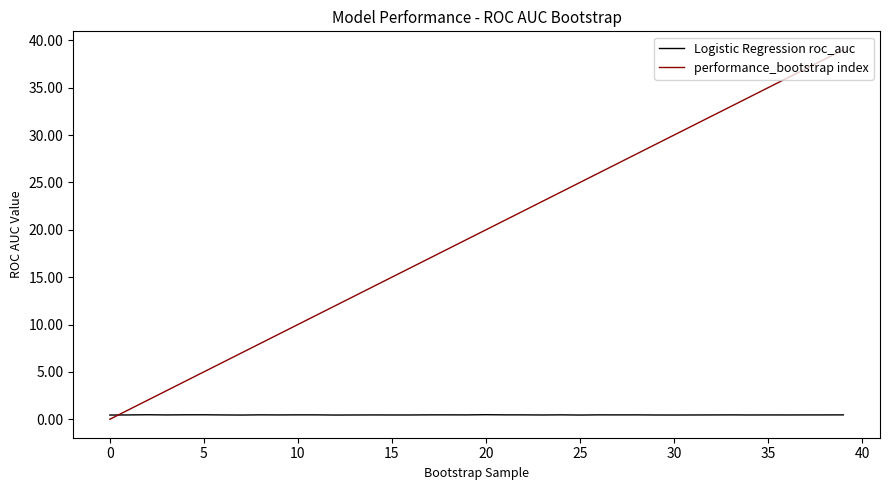

Which series has the largest total across all categories?

performance_bootstrap index